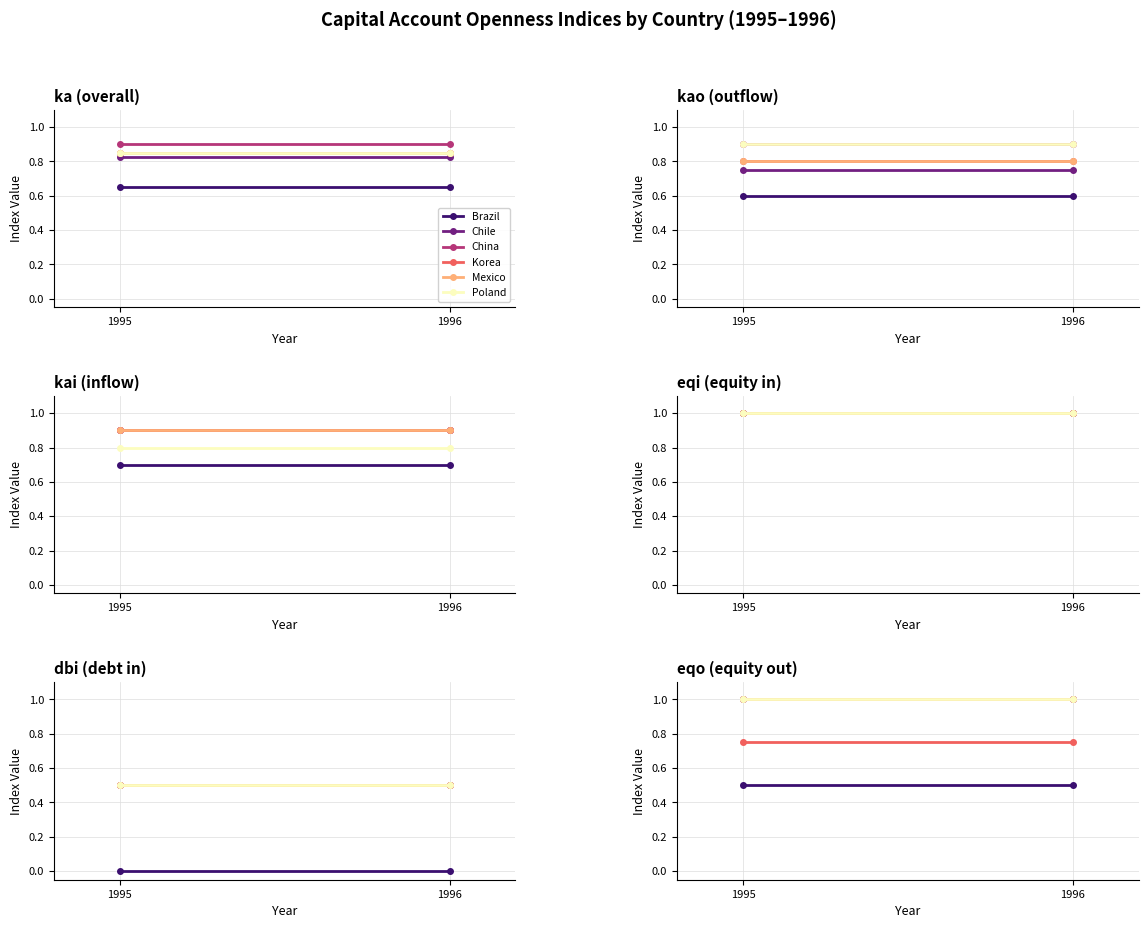

Between 1996 and 1995, which is larger?

1996